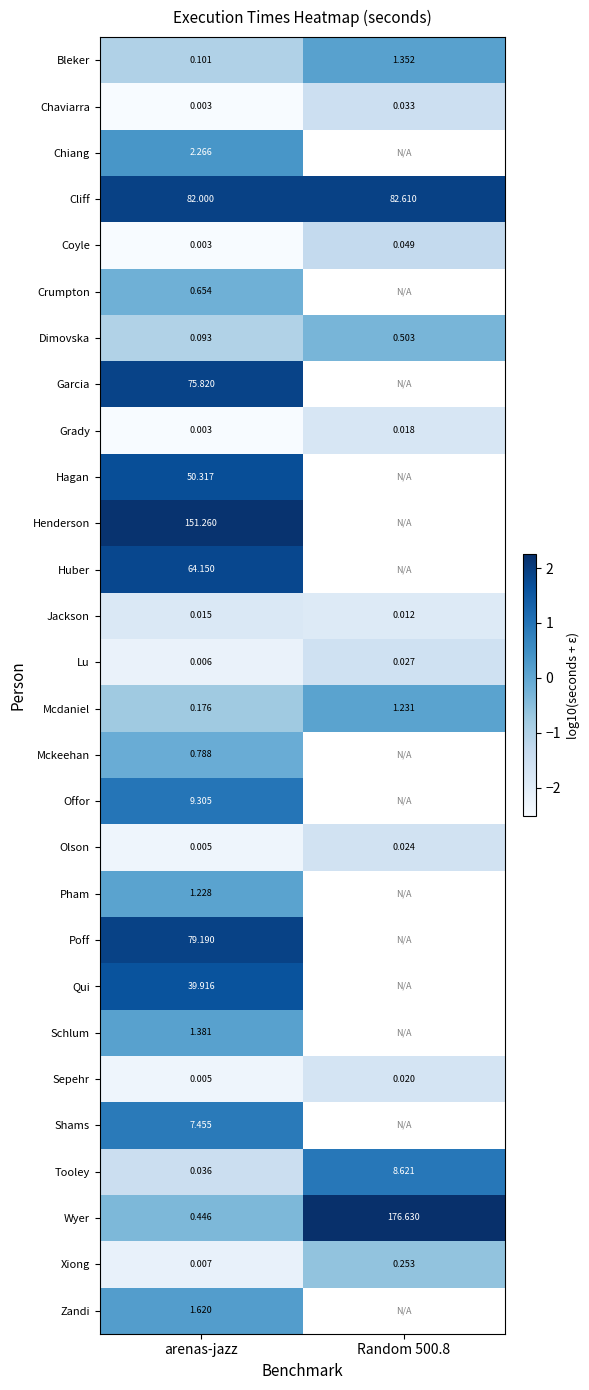

At which category does the chart reach its minimum across all series?

arenas-jazz